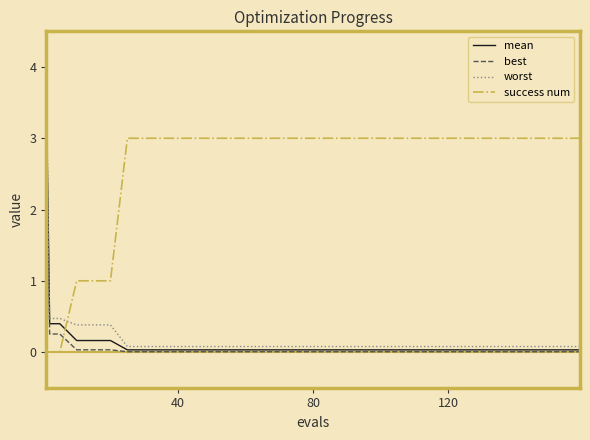

True or false: success num and worst intersect in this chart.

True